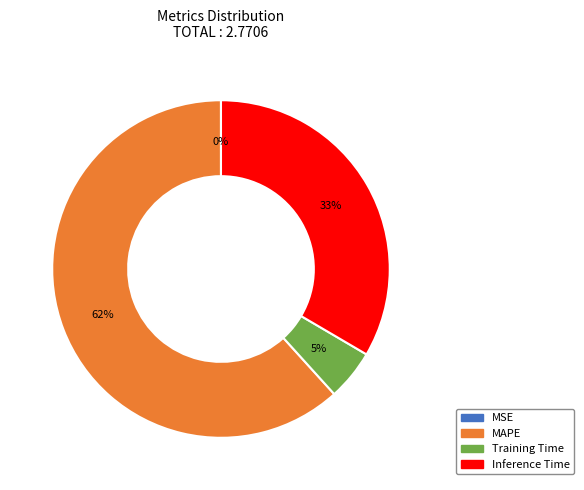

What is the majority slice?

MAPE